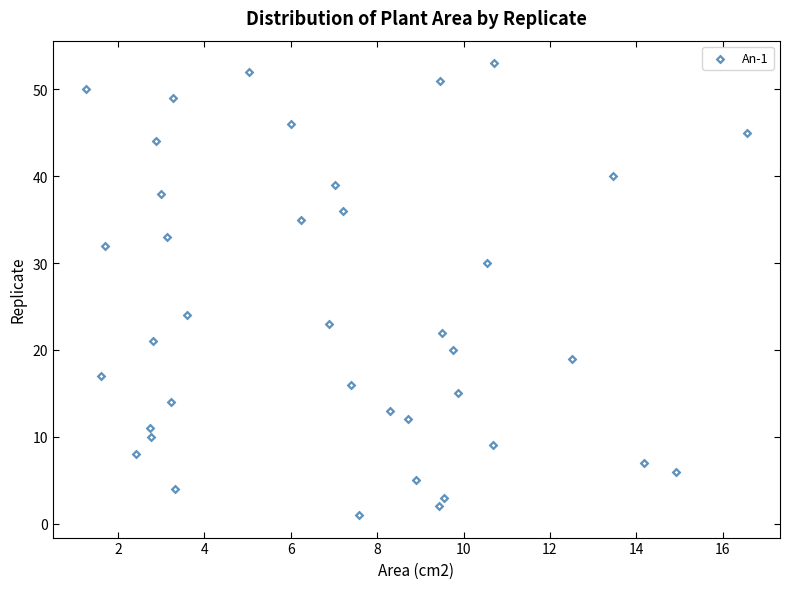

What is the range of Y values (max minus min)?

52